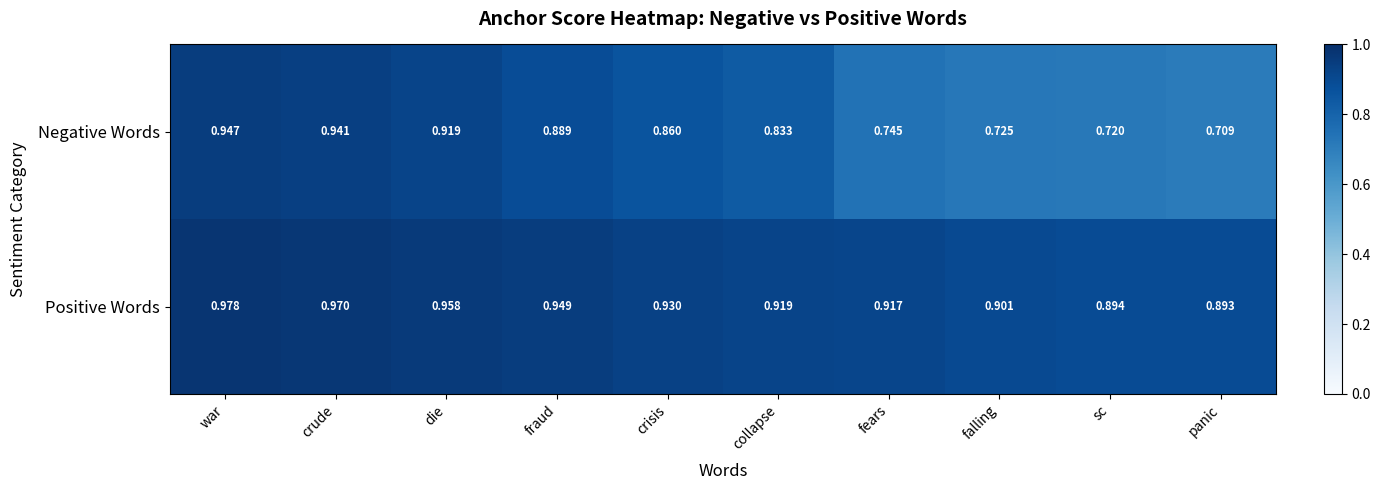

Which series has the largest total across all categories?

Positive Words